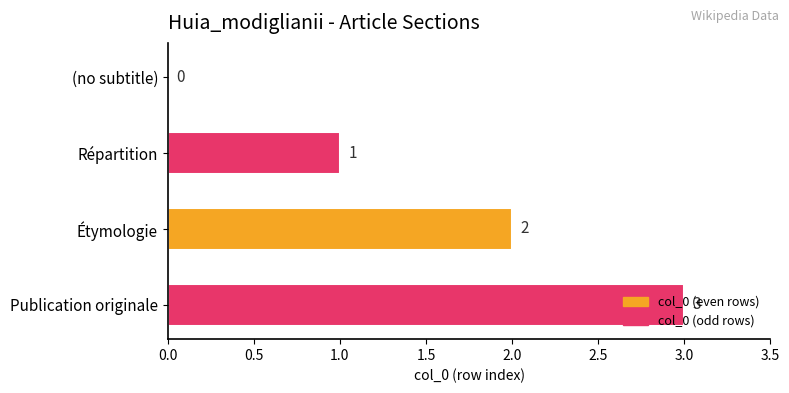

What is the sum of all values?

6